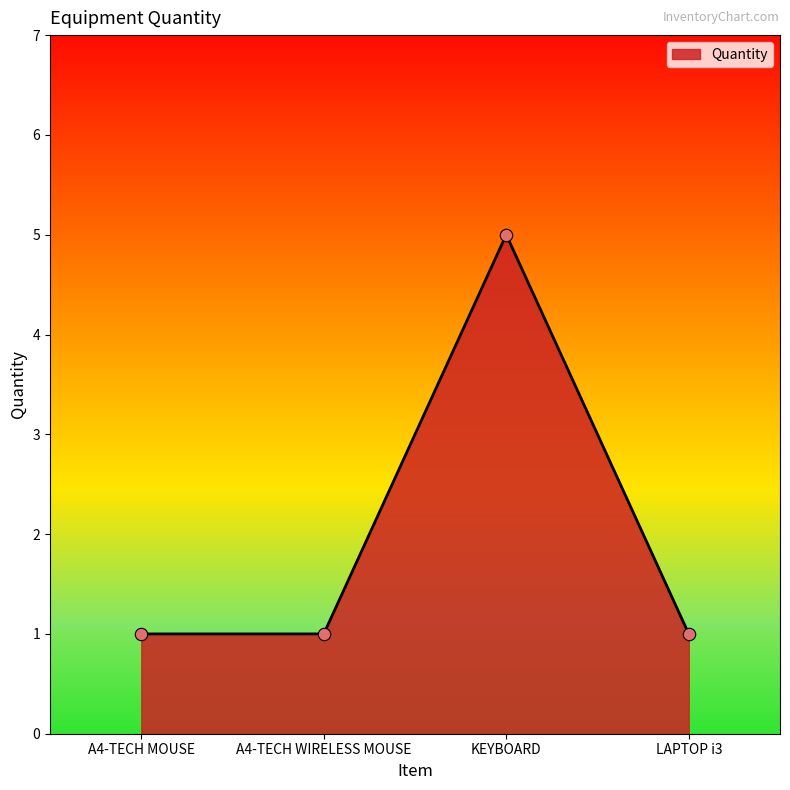

Between KEYBOARD and A4-TECH MOUSE, which is larger?

KEYBOARD